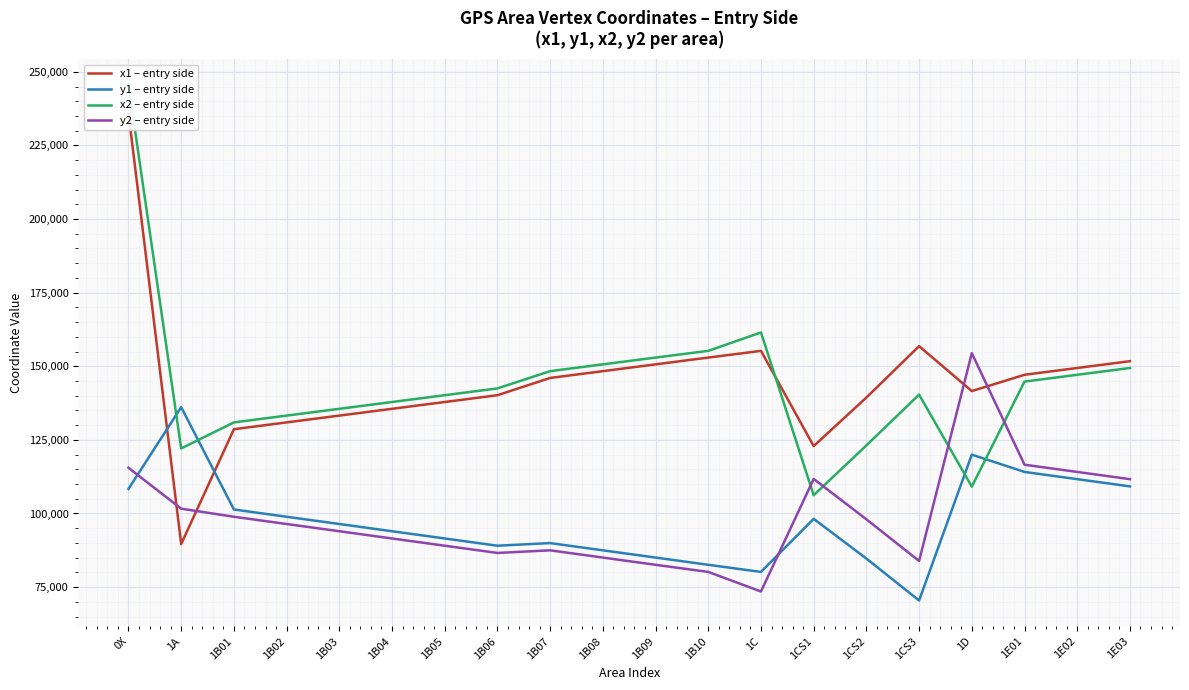

How many lines are shown in the chart?

4